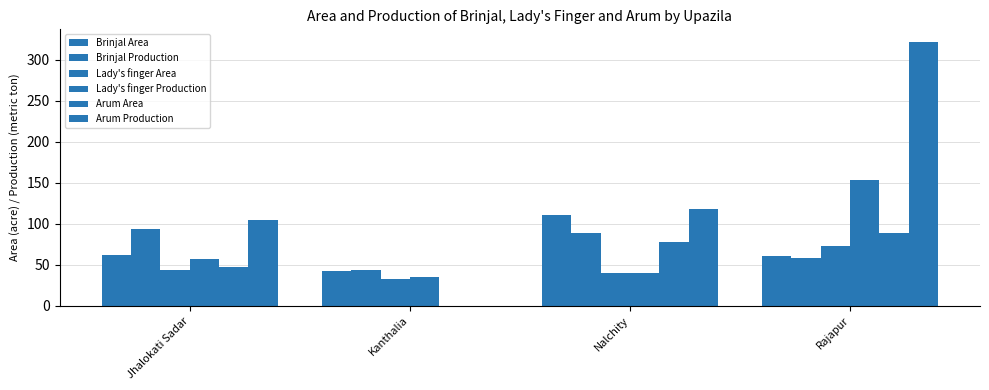

How many groups of bars are there?

4